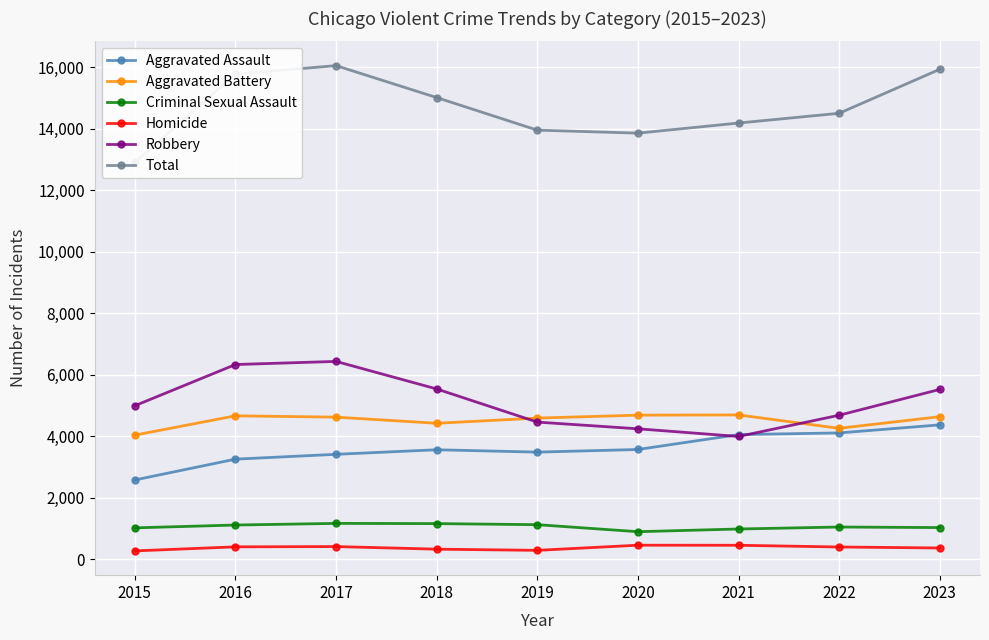

At which label is Aggravated Battery closest to 4364?

2018